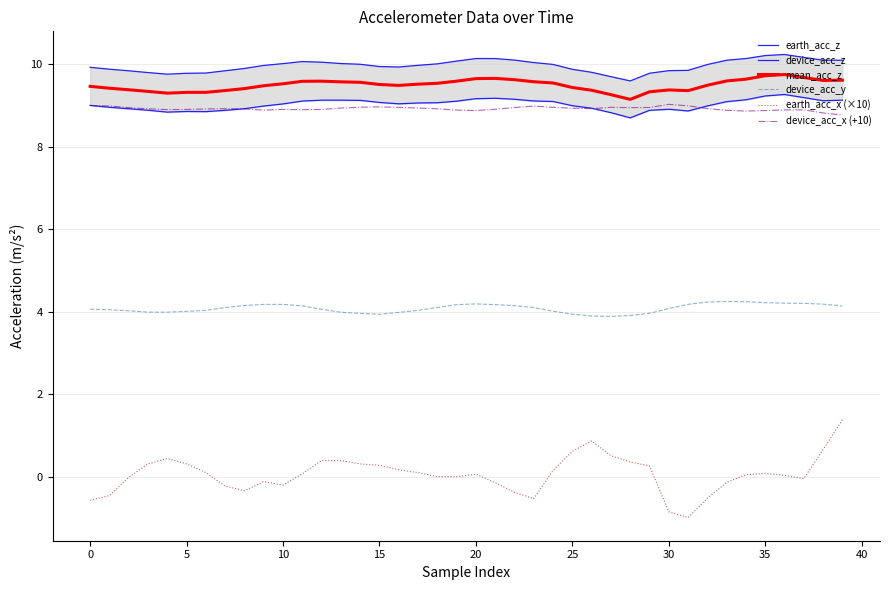

Which series has the largest total across all categories?

earth_acc_z